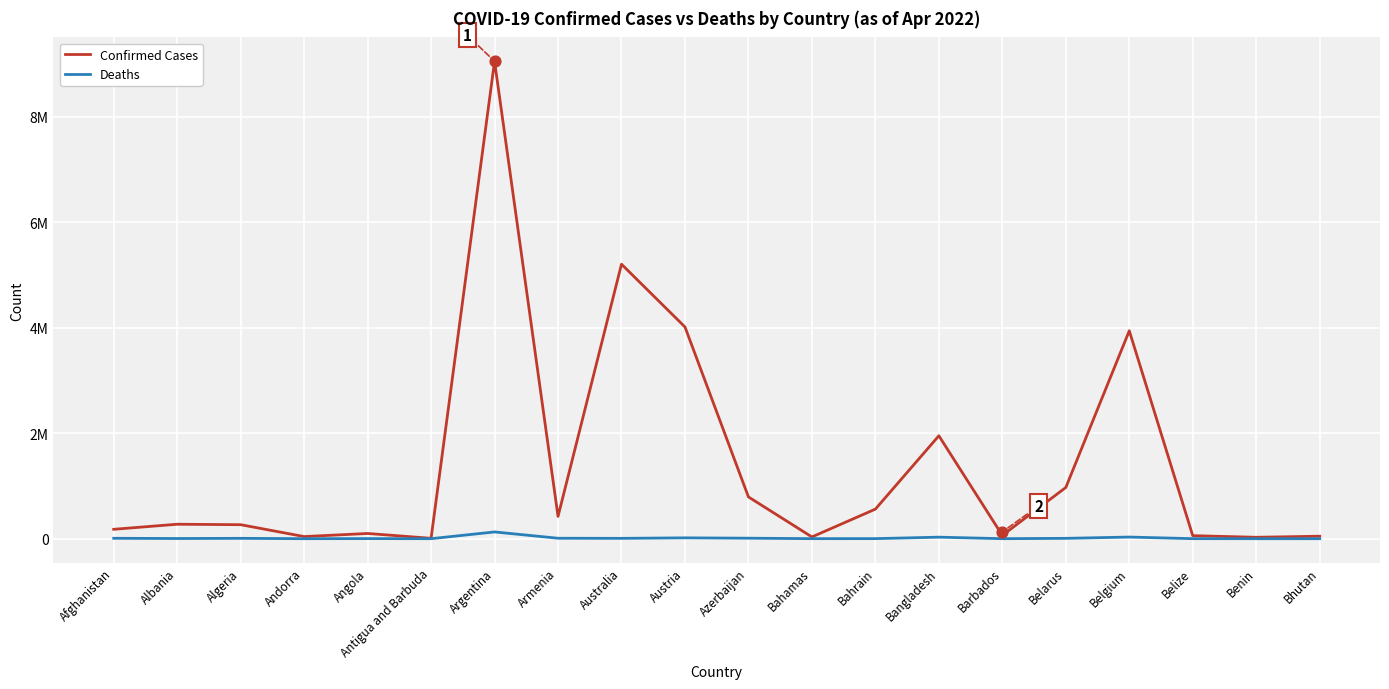

Which series has the widest spread of Y values?

Confirmed Cases